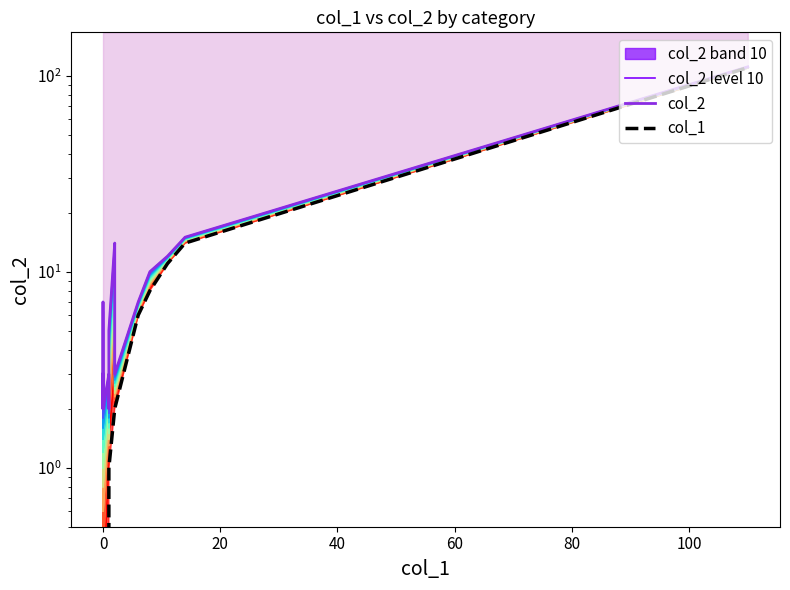

What is the difference between the second highest and second lowest values in the col_1 series?

14